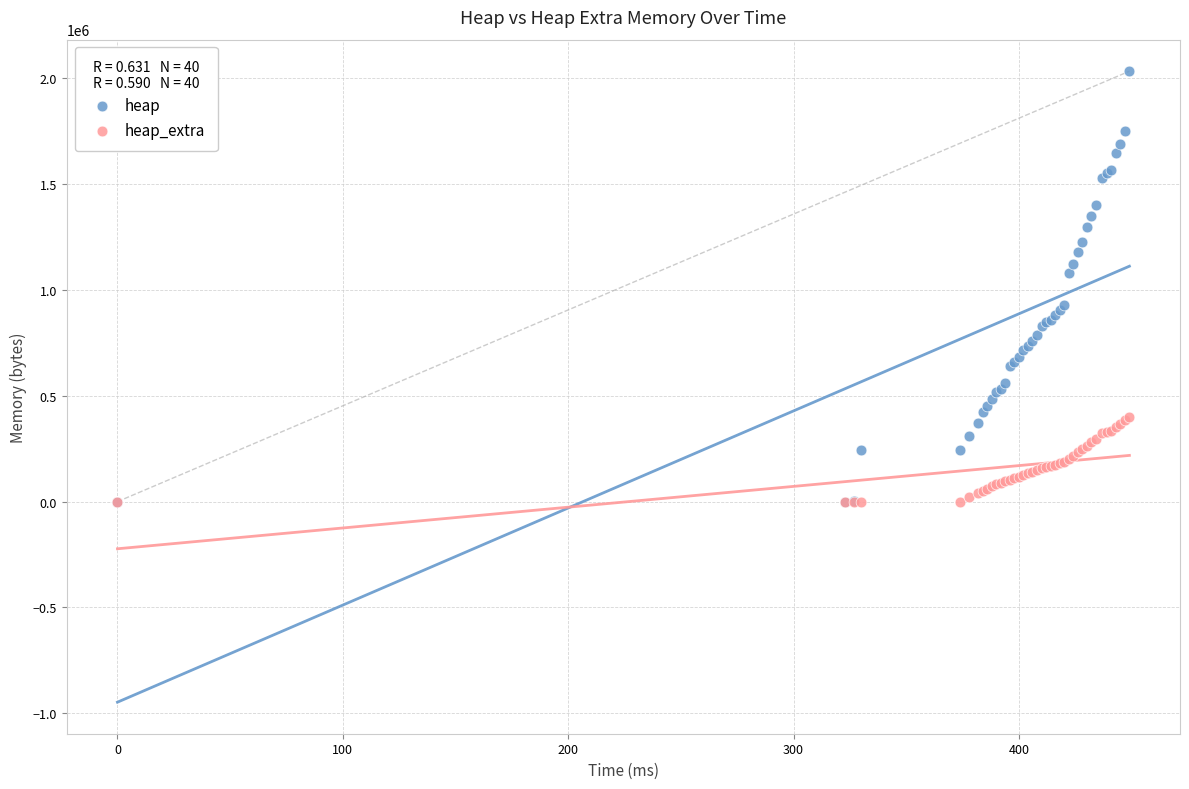

What are all the series names shown in the legend?

heap, heap_extra